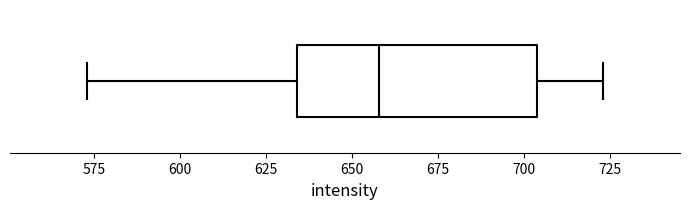

Where is the left edge of the box on the x-axis? The values are not printed on the chart, so give them approximately, as read against the axis.

635